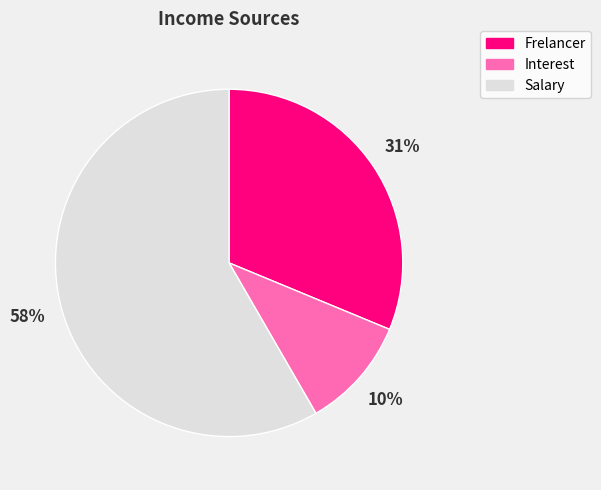

To the nearest percent, what is the average slice percentage?

33%